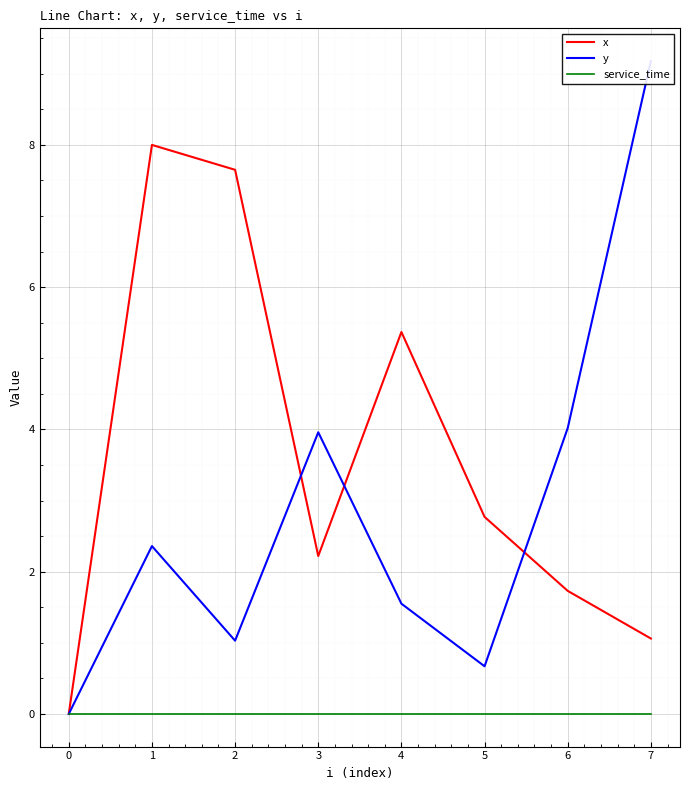

What is the sum of all x values?

28.8